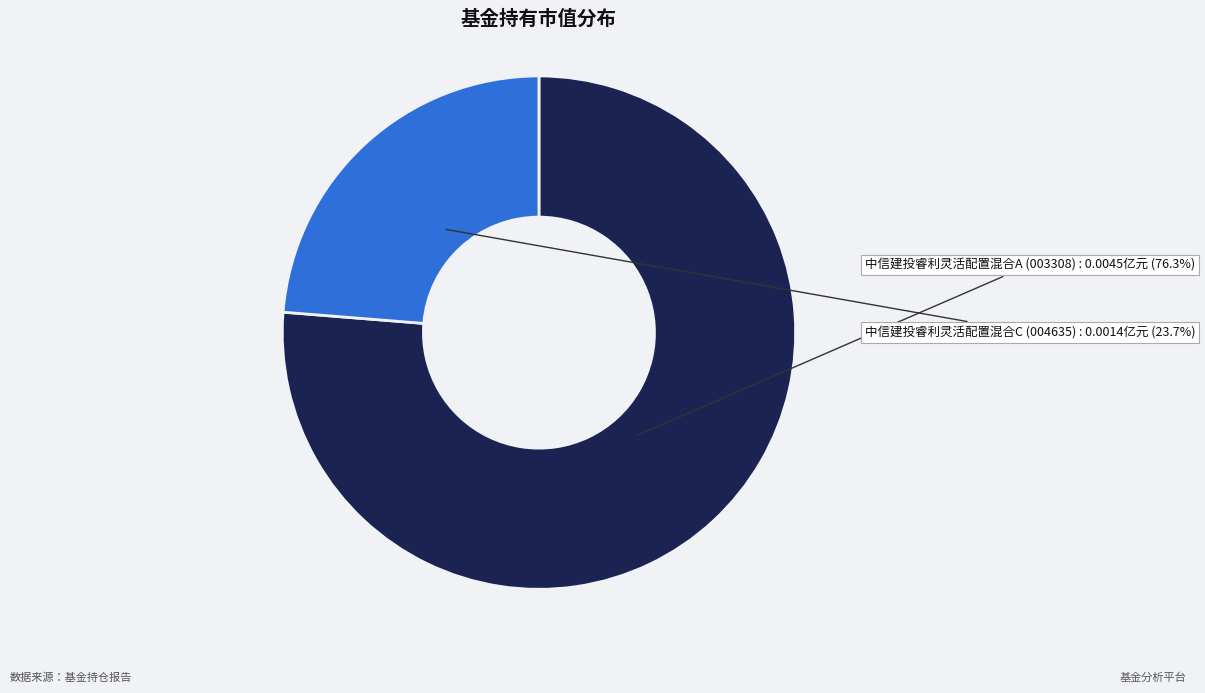

Does any single category account for the majority?

Yes